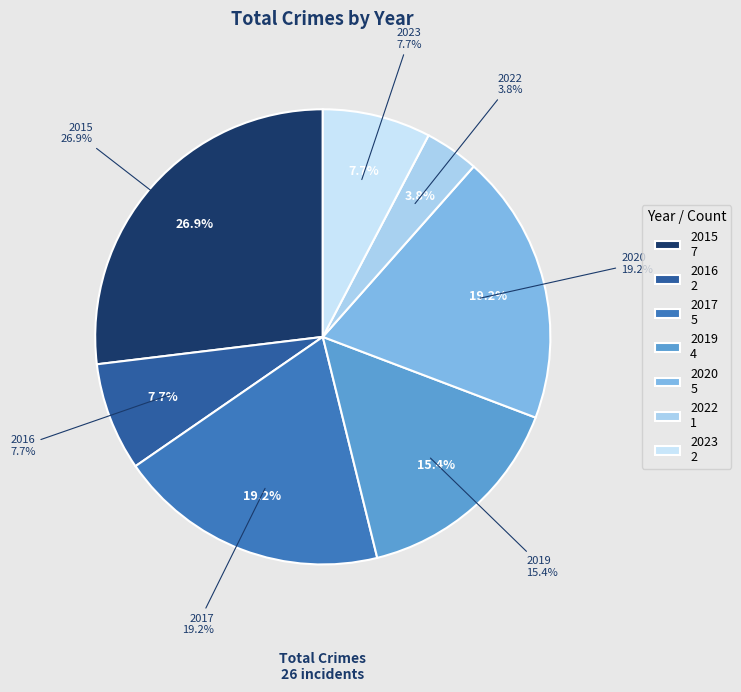

Is it true that 2020 is 19% of the pie?

True